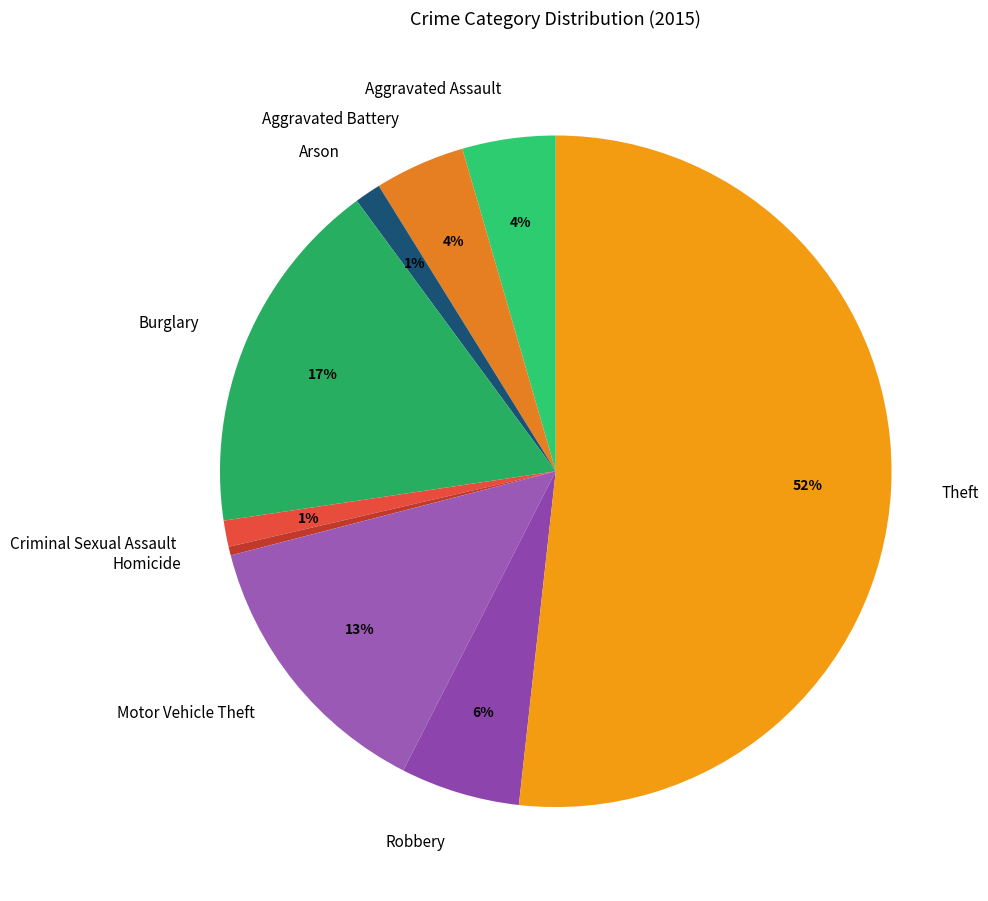

Count the number of slices in the pie.

9